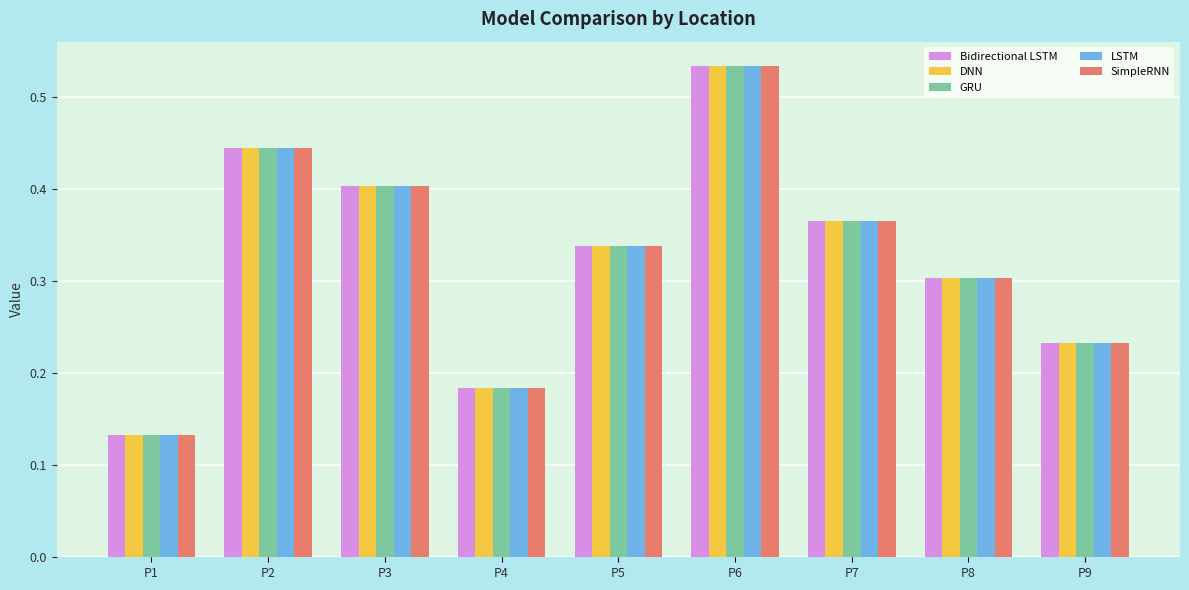

Which category has the lowest value across all series?

P1